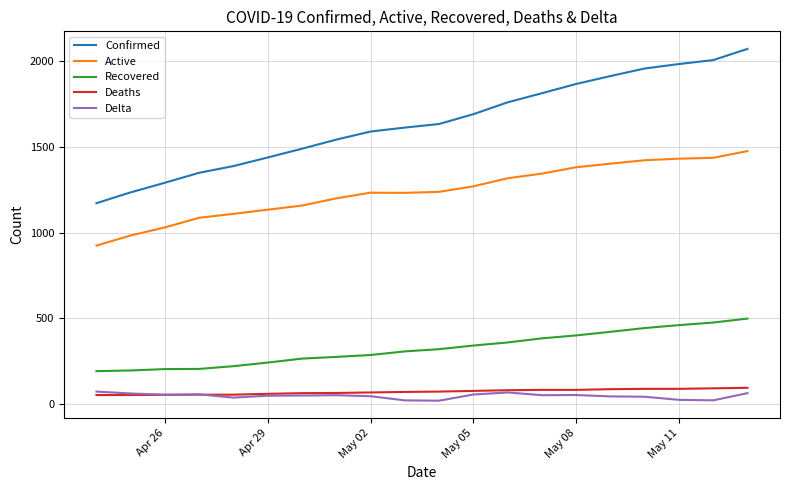

What is the greatest value displayed?

2069